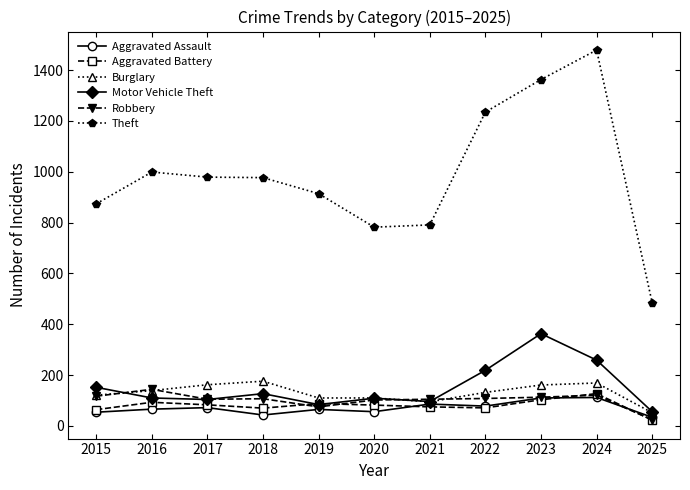

Where do Aggravated Battery and Motor Vehicle Theft first cross each other?

2018 and 2019